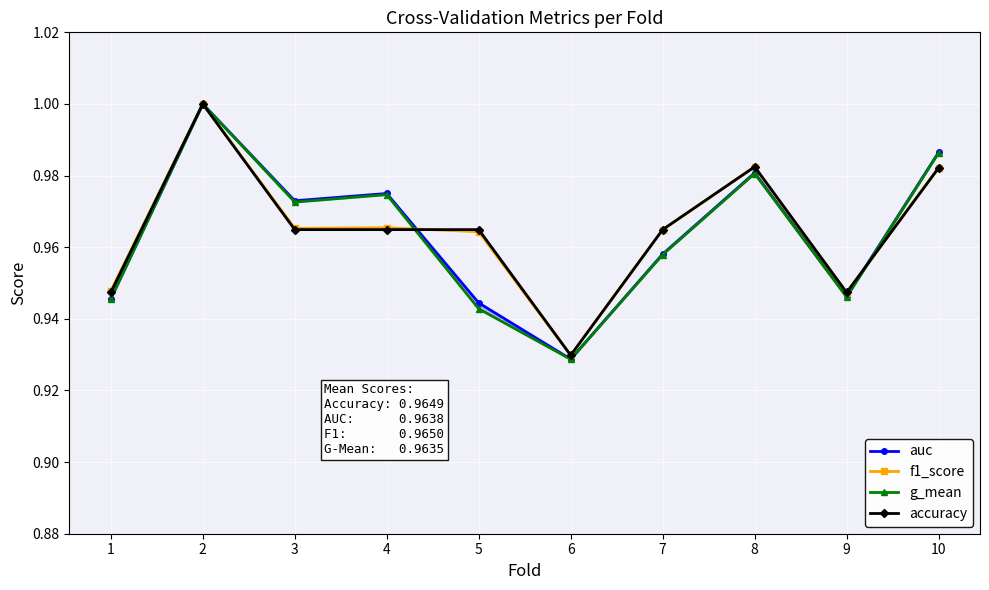

What is the sum of all accuracy values?

9.6